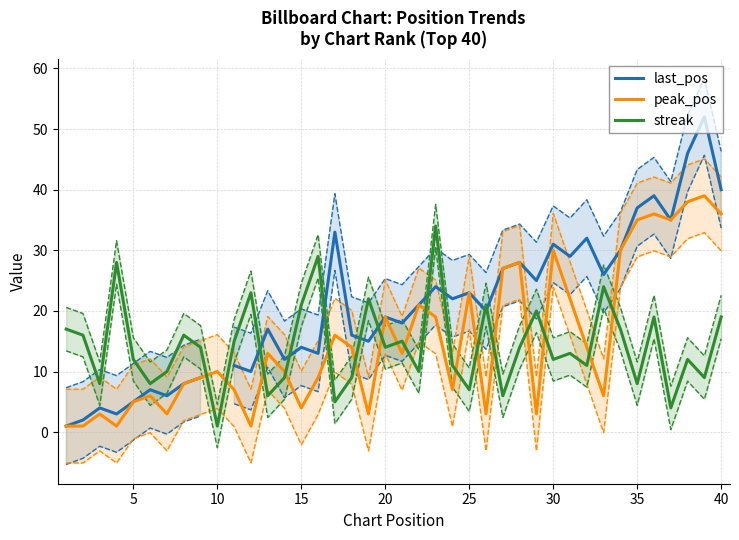

What is the lowest value of the streak series?

1